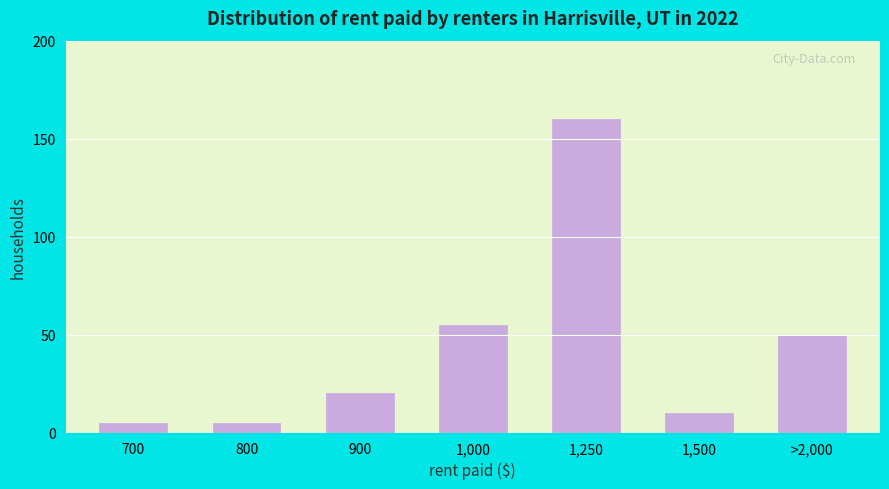

Reading left to right, transcribe all the data shown in this chart.

5	5	20	55	160	10	50